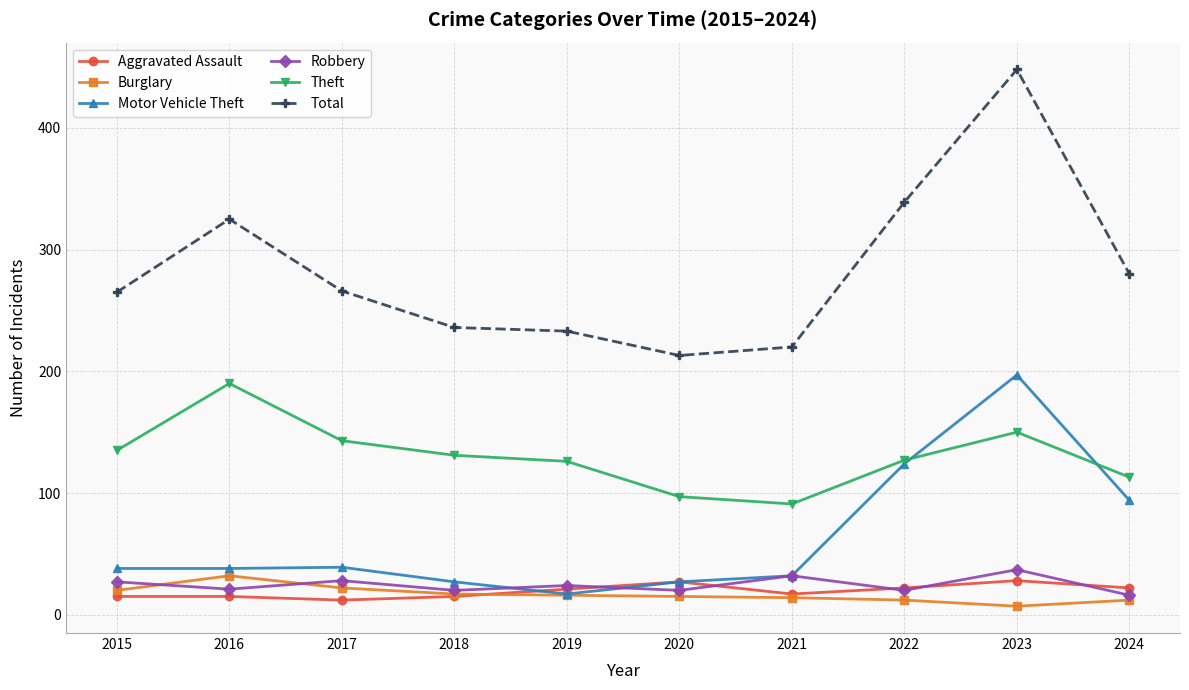

At which label is Motor Vehicle Theft closest to 107?

2024